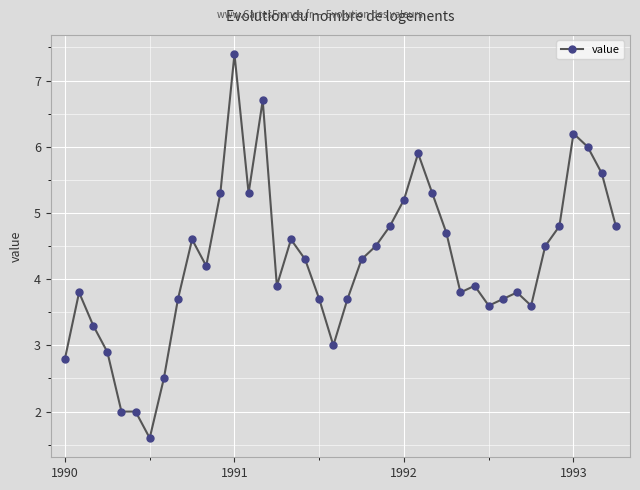

What is the minimum value shown in the chart?

1.6